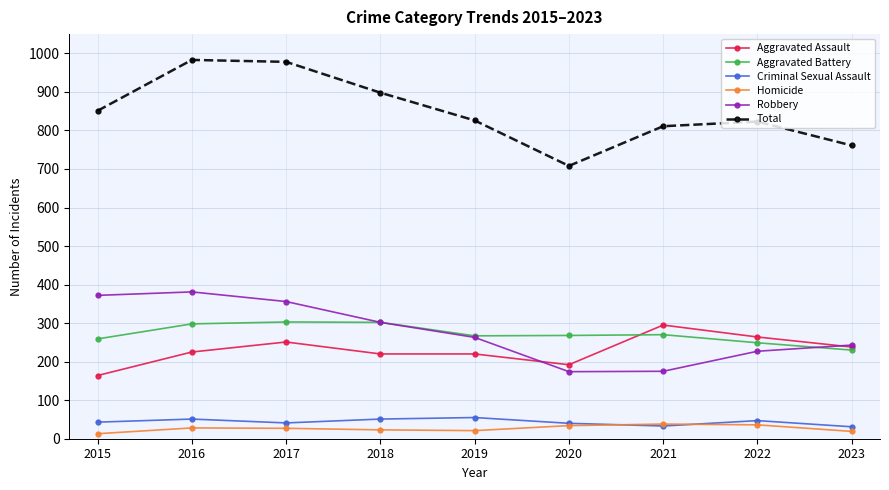

What are all the series names shown in the legend?

Aggravated Assault, Aggravated Battery, Criminal Sexual Assault, Homicide, Robbery, Total